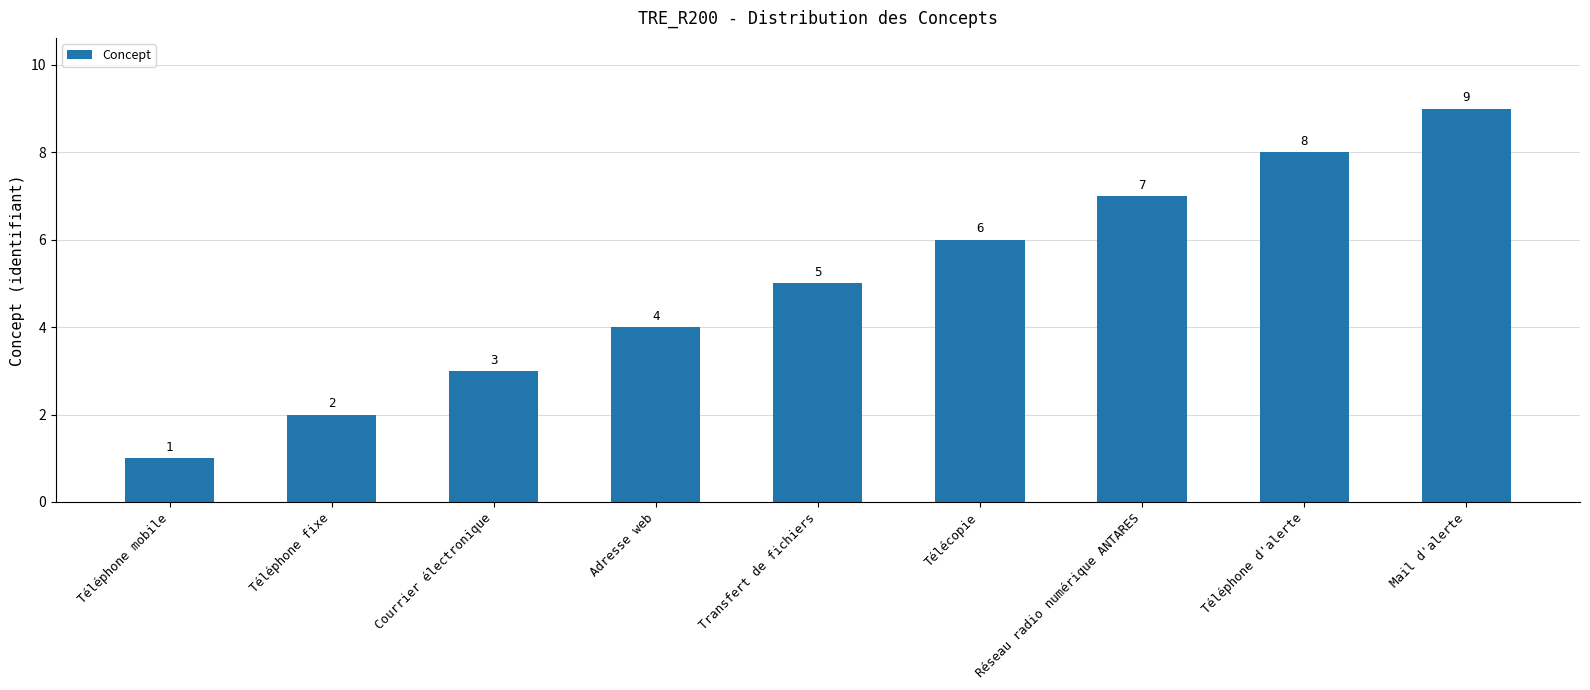

Is it true that the value at Téléphone d'alerte is 8?

True